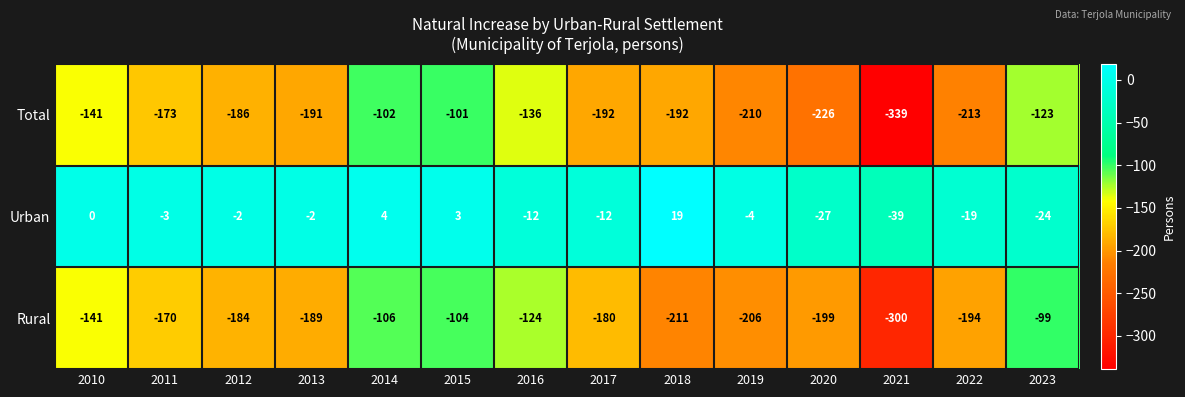

Between 2011 and 2013, which series saw the biggest shift?

Rural